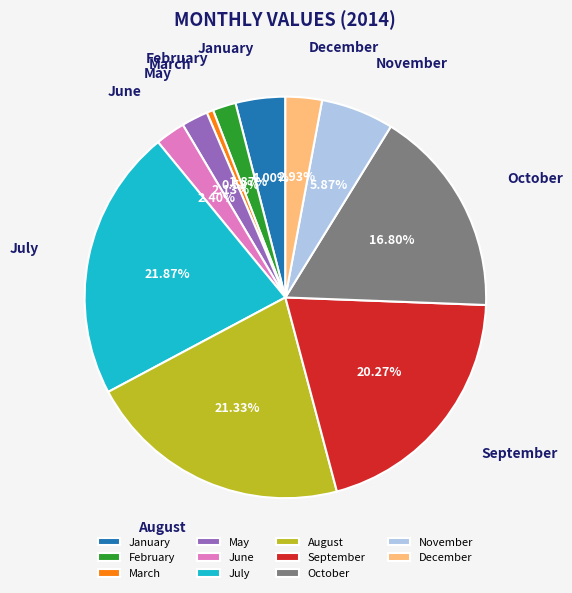

Which has a higher value, August or July?

July